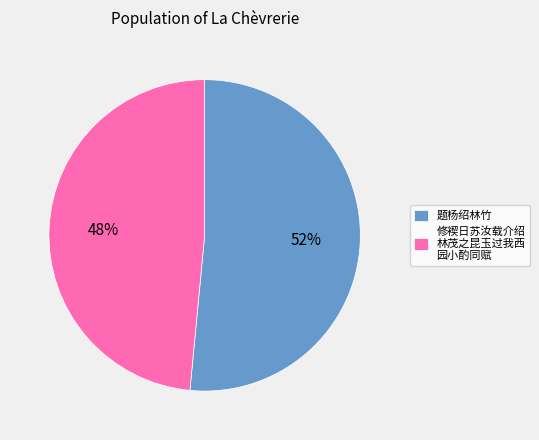

To the nearest percent, what is the combined percentage of 修褉日苏汝载介绍 林茂之昆玉过我西 园小酌同赋 and 题杨绍林竹?

100%